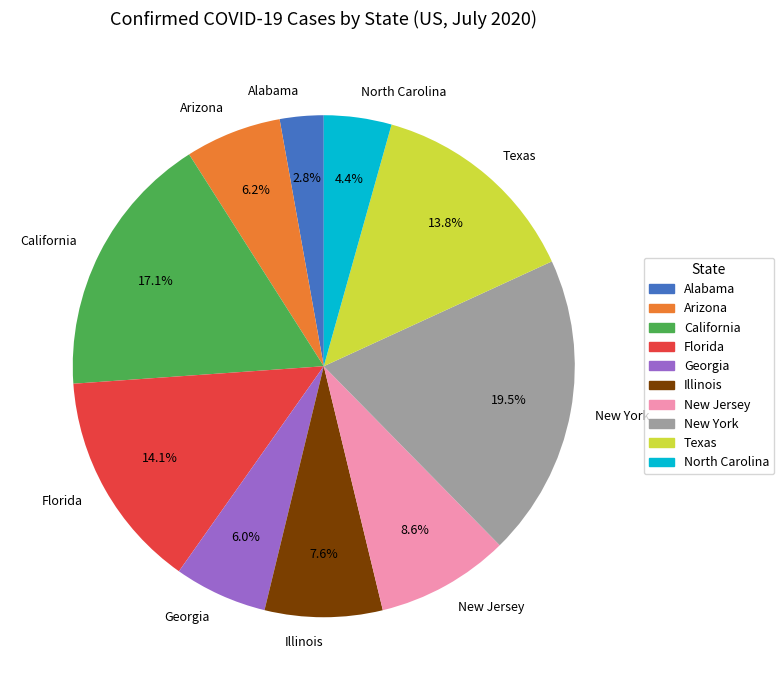

Is there a majority slice in this chart?

No